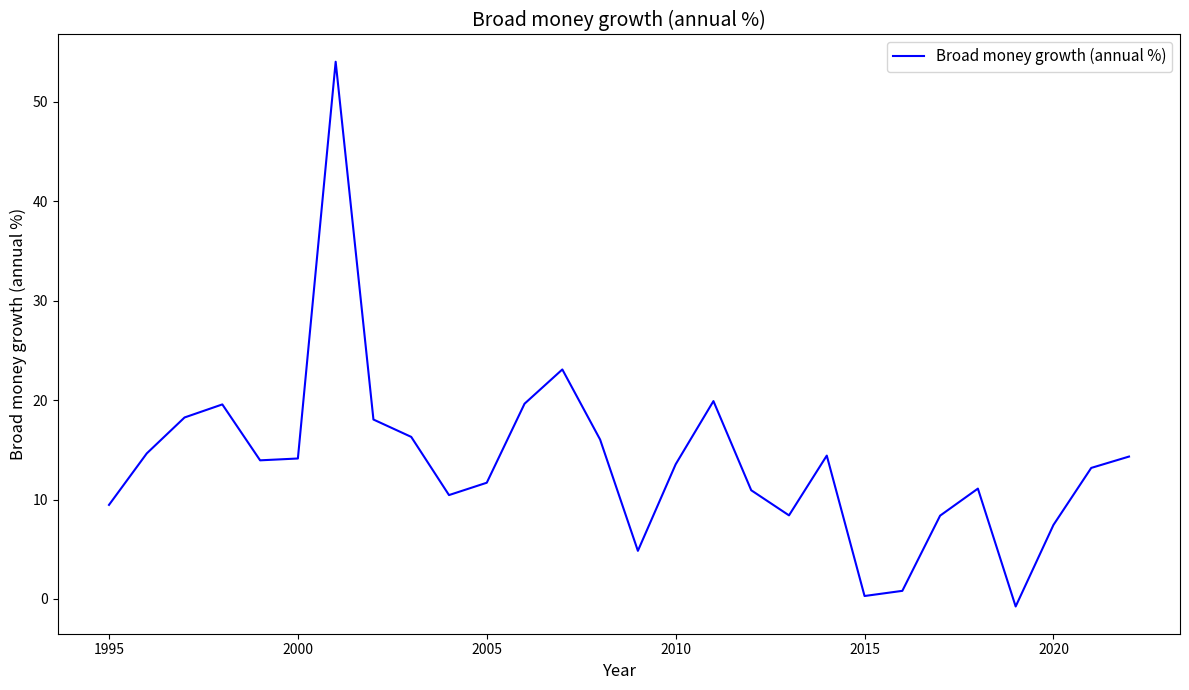

What is the difference between the maximum and minimum values?

54.8